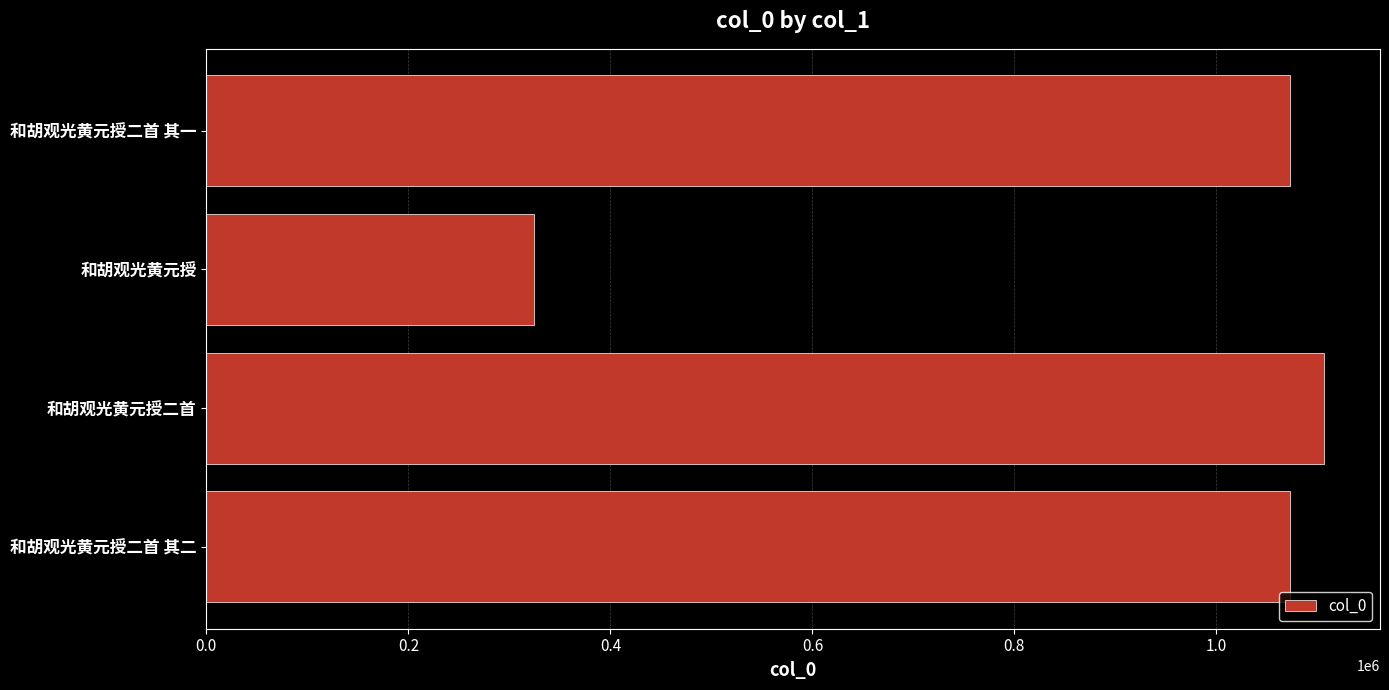

What is the approximate value at 和胡观光黄元授二首 其一, to the nearest 10?

1072740